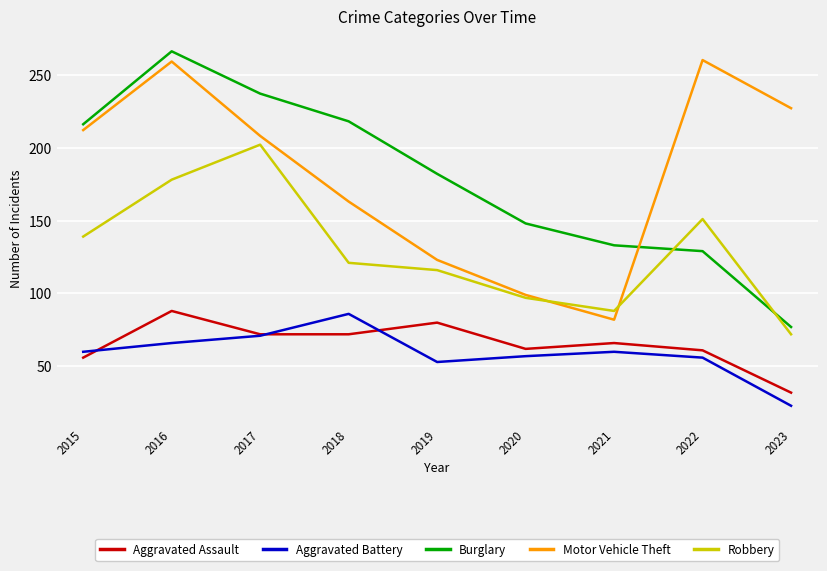

The Robbery series shows 170 at 2020. True or false?

False